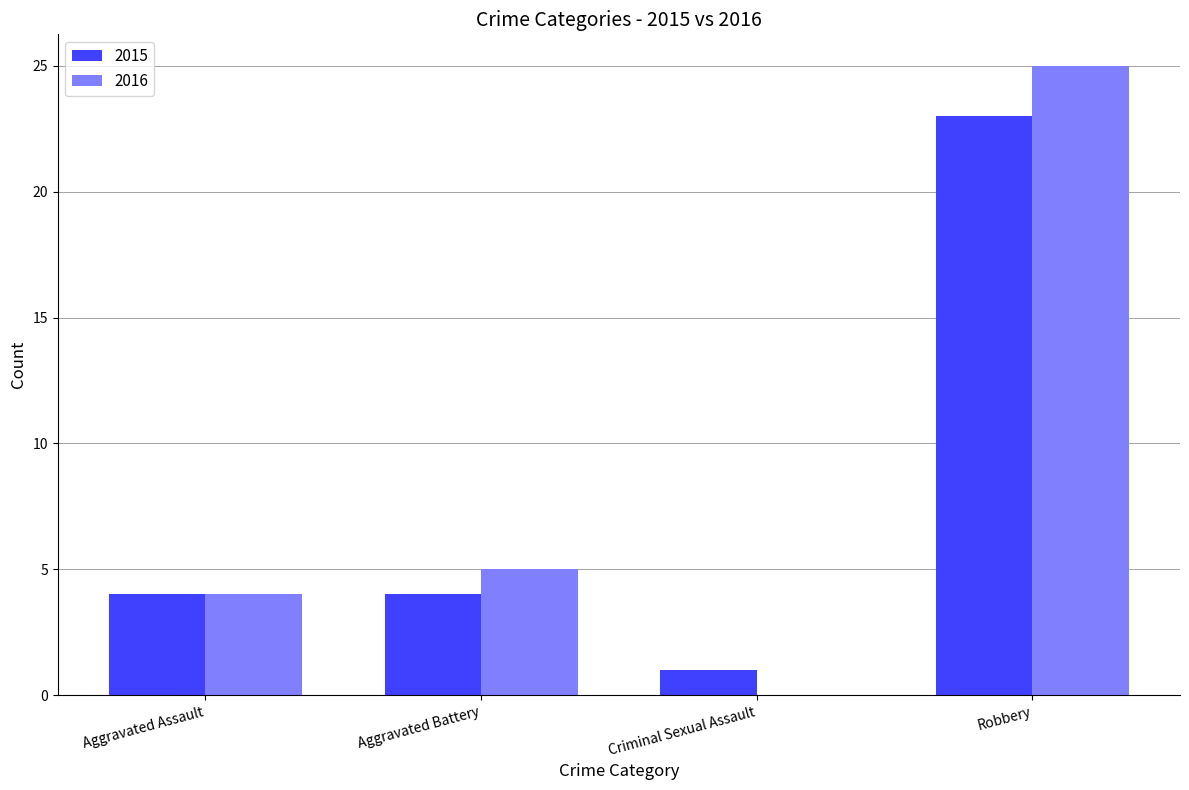

What is the sum of the 2015 values at Aggravated Assault and Criminal Sexual Assault?

5